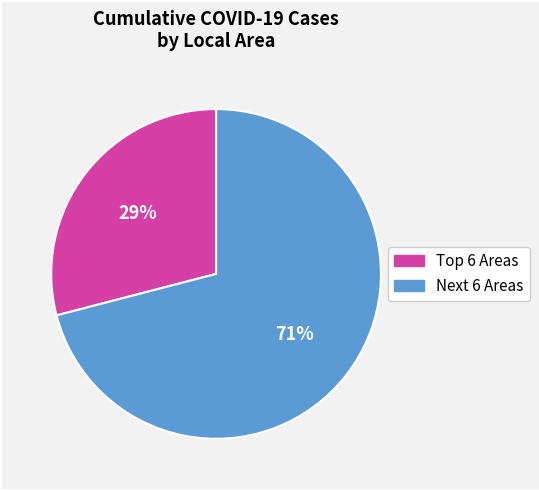

To the nearest percent, what is the difference between the largest and smallest slice percentages?

42%